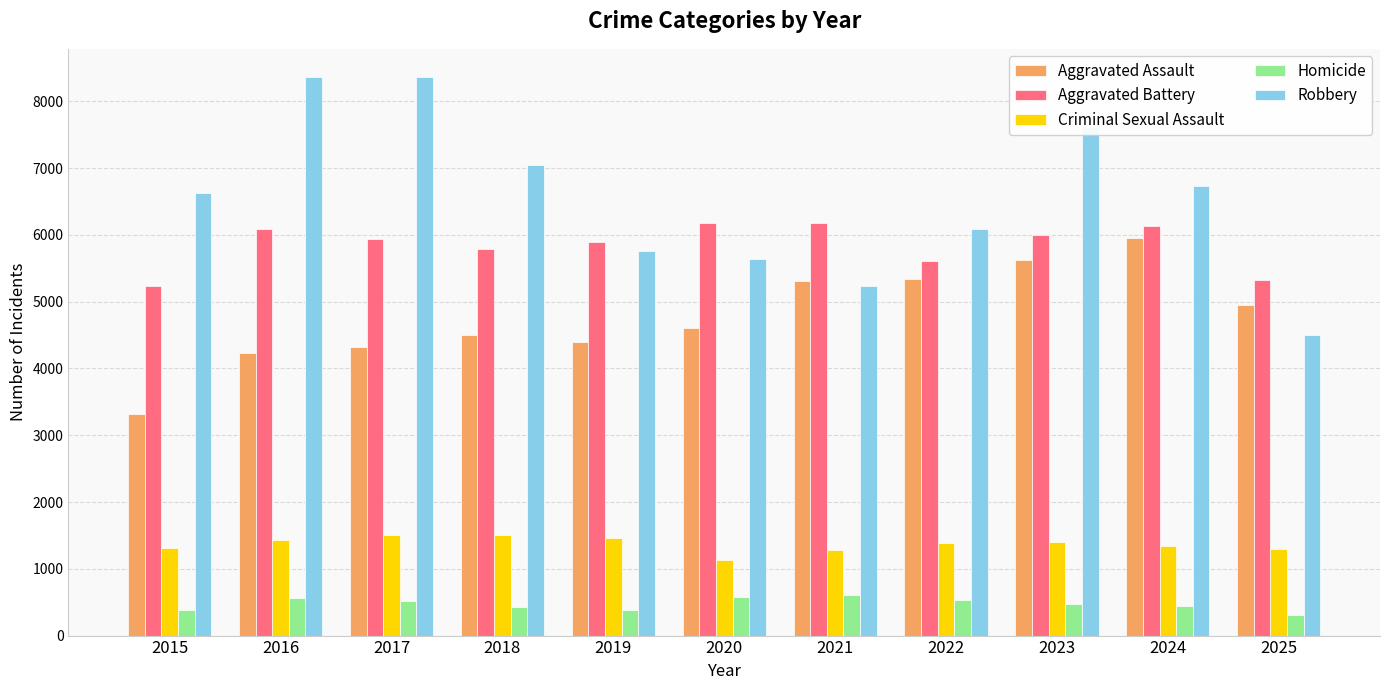

At which category is the sum across all series the highest?

2023